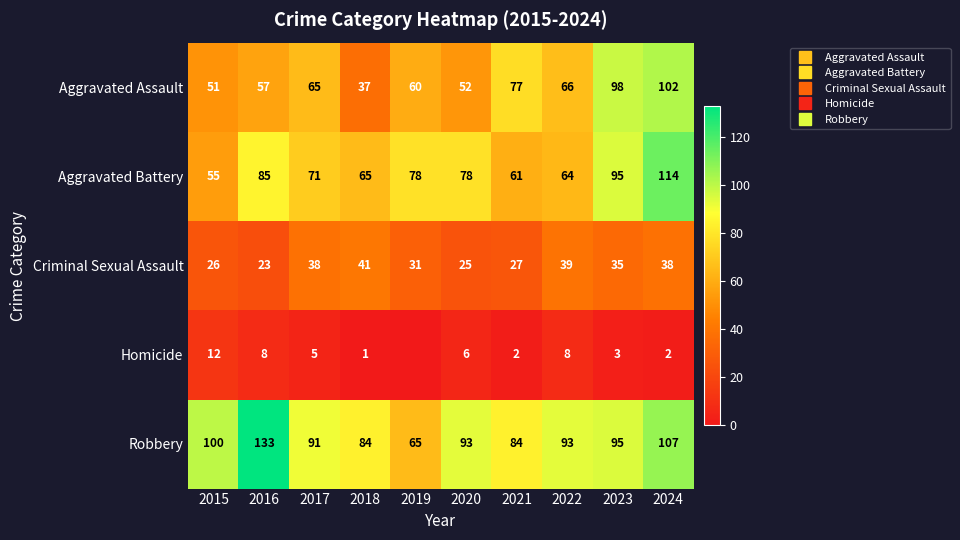

Rank the series at 2021 from highest to lowest value.

Robbery, Aggravated Assault, Aggravated Battery, Criminal Sexual Assault, Homicide